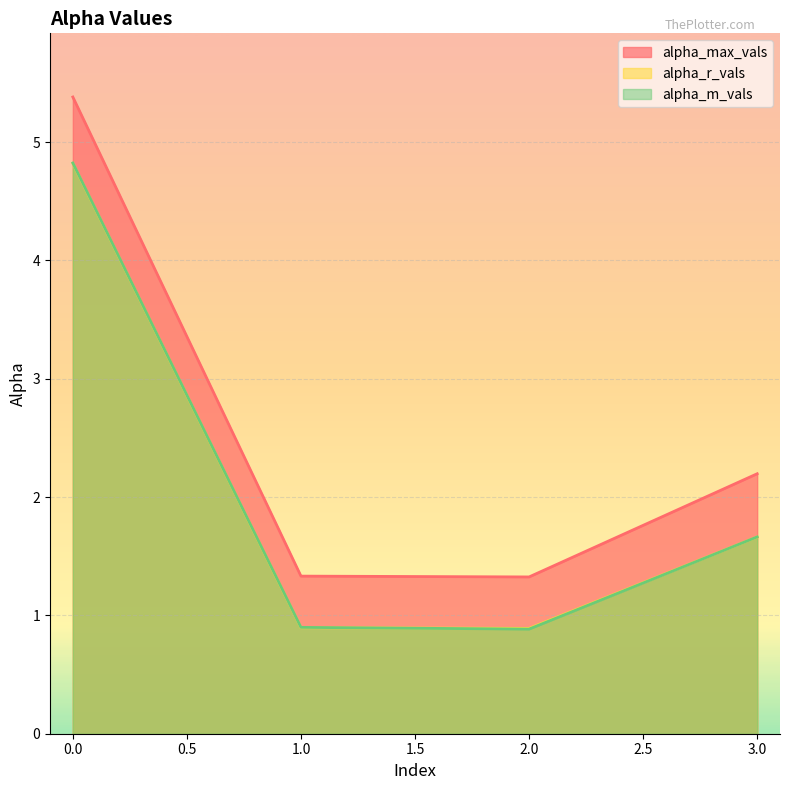

True or false: alpha_max_vals and alpha_m_vals cross at least once.

False